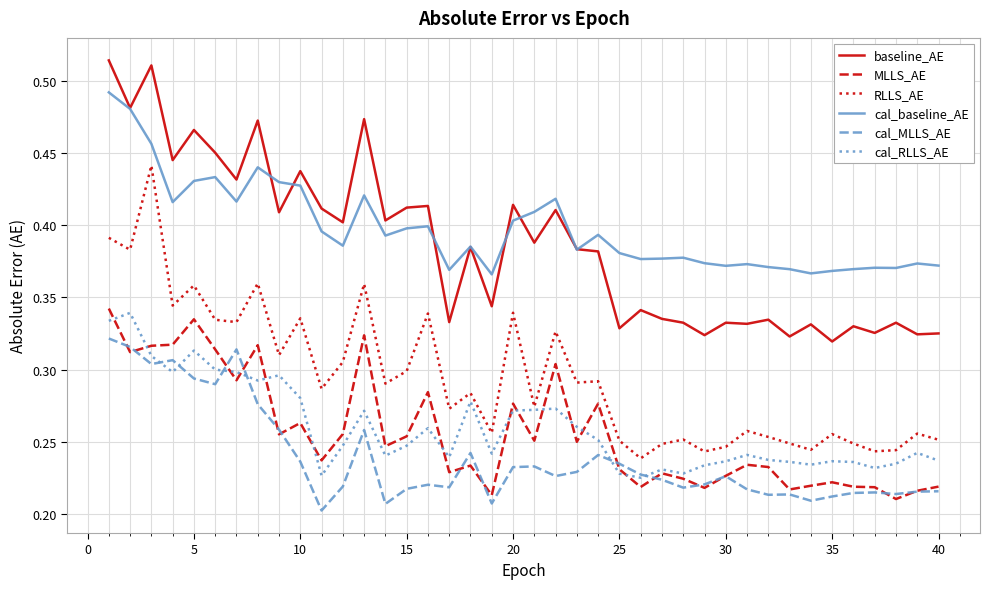

Does the chart have visible grid lines?

Yes